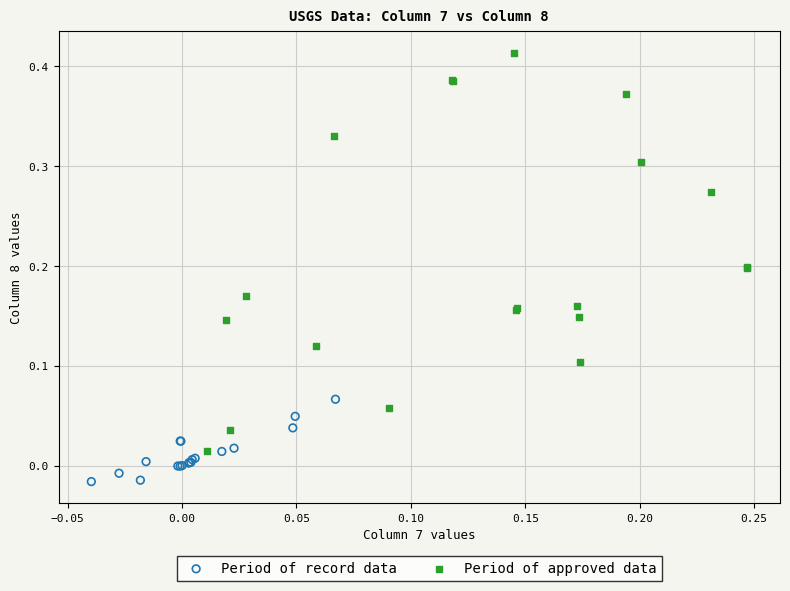

Which series has the widest spread of Y values?

Period of approved data